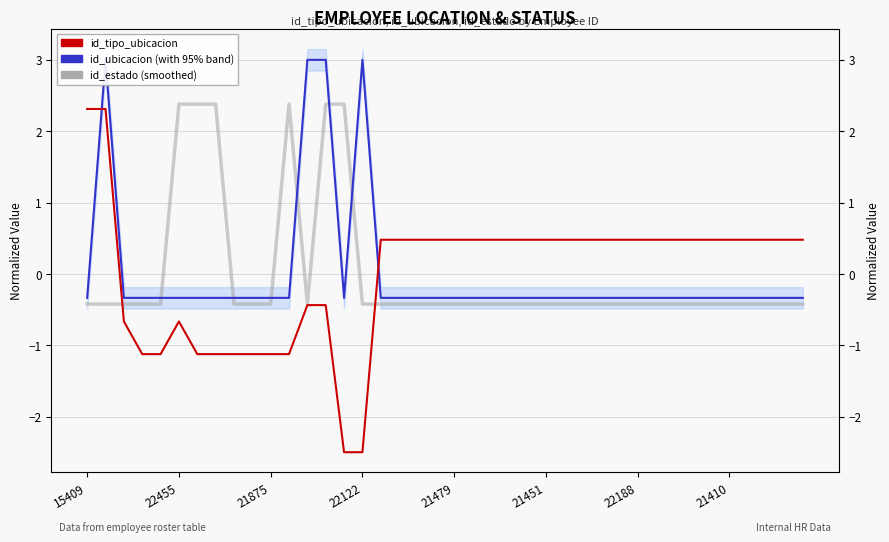

How many data points in id_ubicacion are above 0?

4